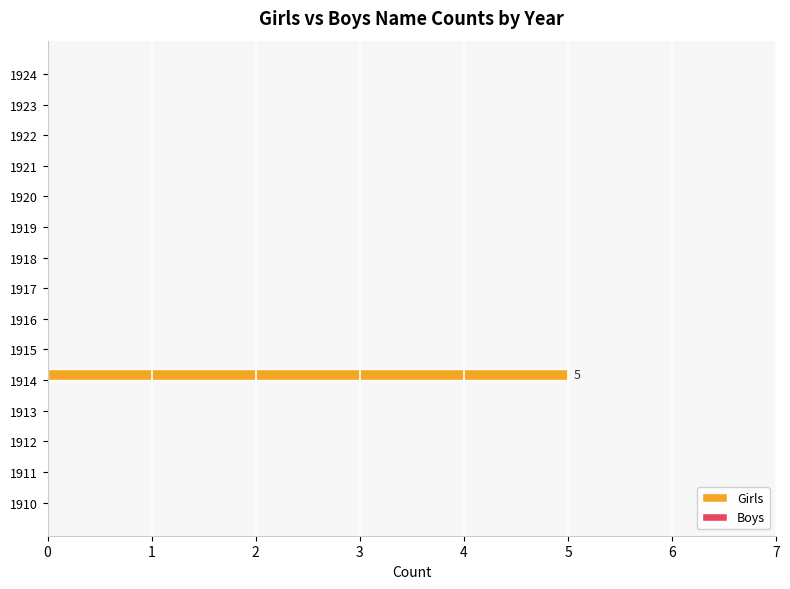

How many series are shown in this chart?

1